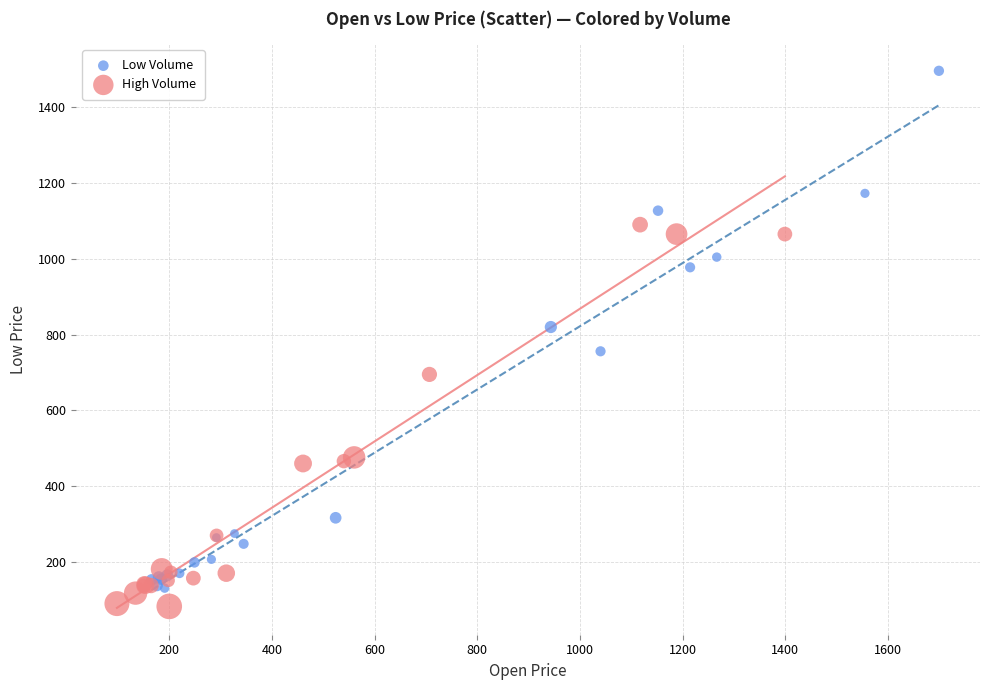

Which series reaches the maximum Y coordinate?

Low Volume